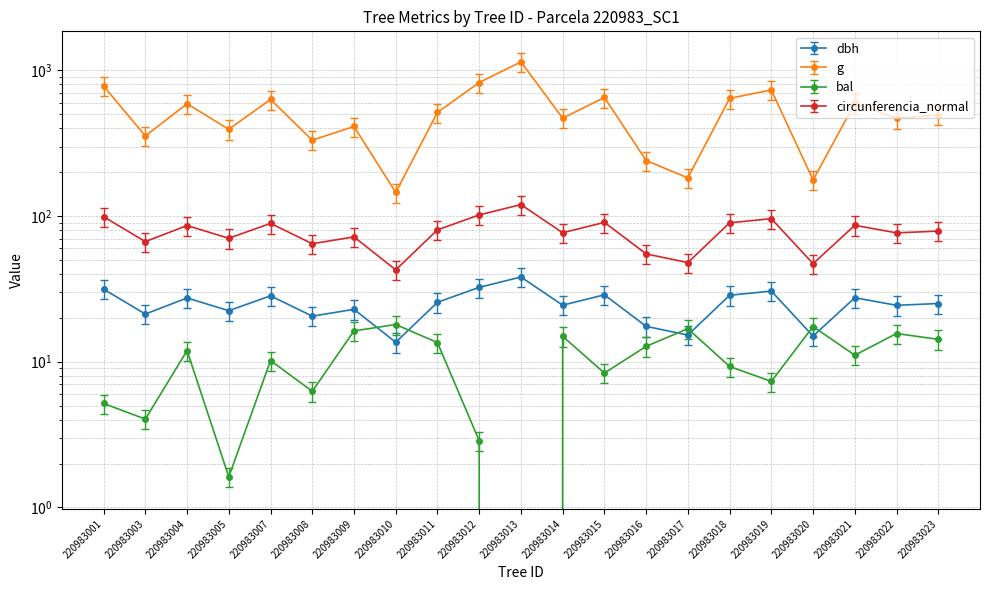

The dbh series shows 20.9 at 220983019. True or false?

False